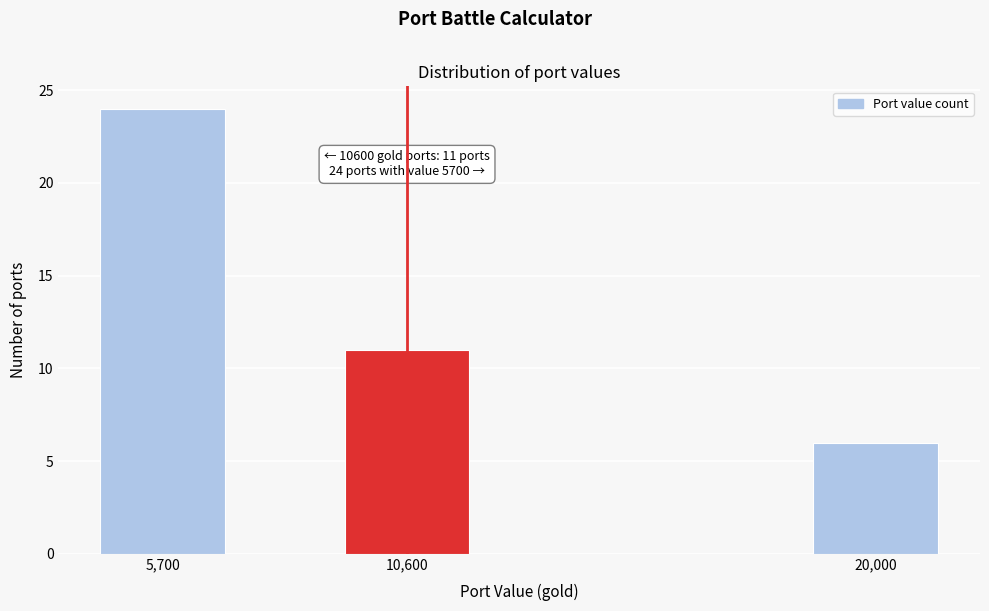

Reading left to right, list all the values displayed in this chart.

24	11	6